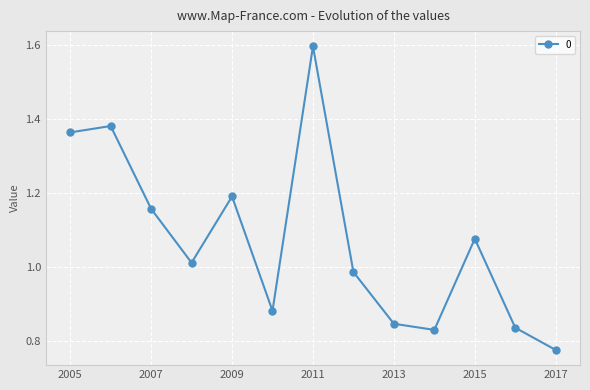

What is the difference between the second highest and minimum values?

0.6